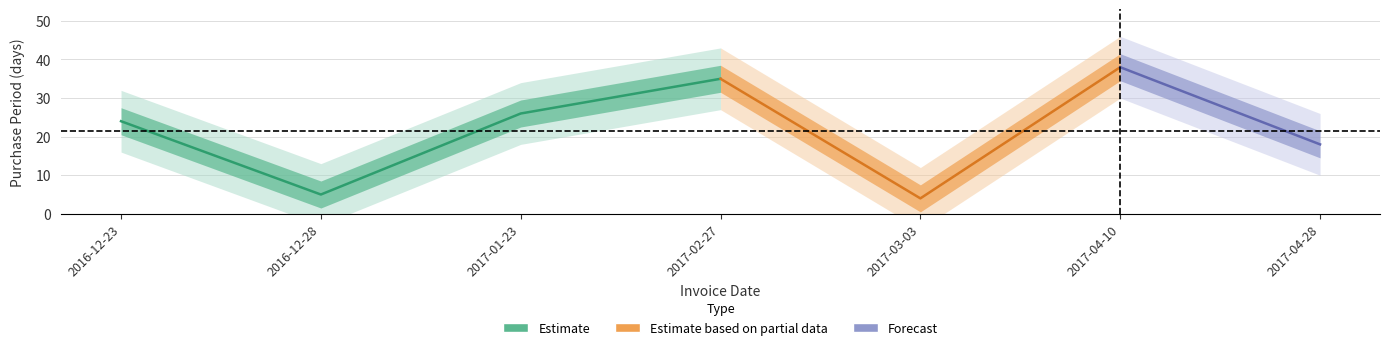

Reading right to left, transcribe all the data shown in this chart.

18	38	4	35	26	5	24